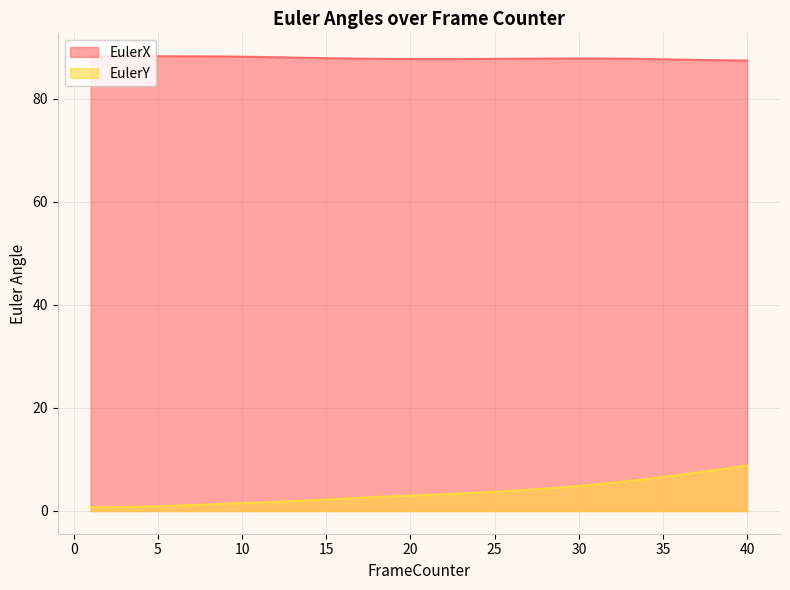

True or false: EulerY and EulerX cross at least once.

False